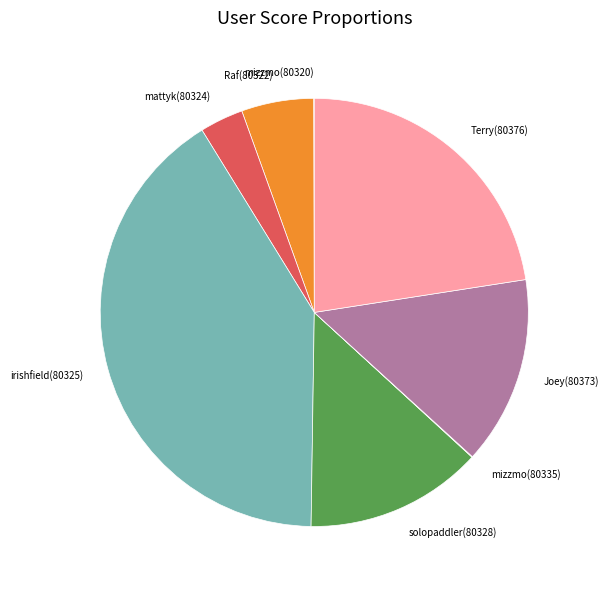

Which slice is the largest?

irishfield(80325)